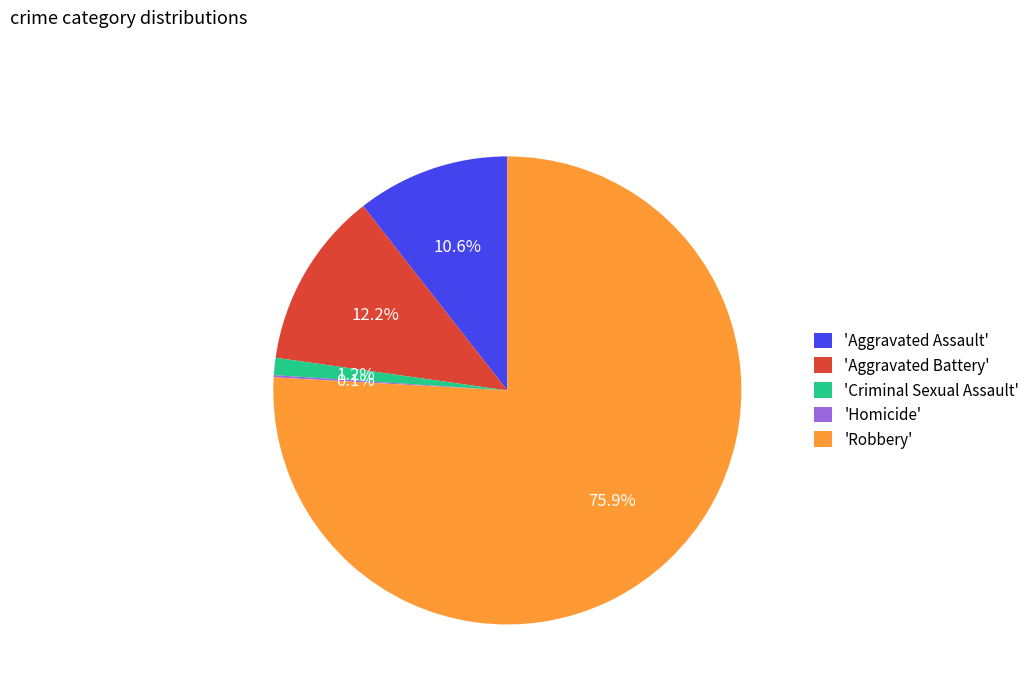

Is 'Robbery' the majority of the pie?

Yes